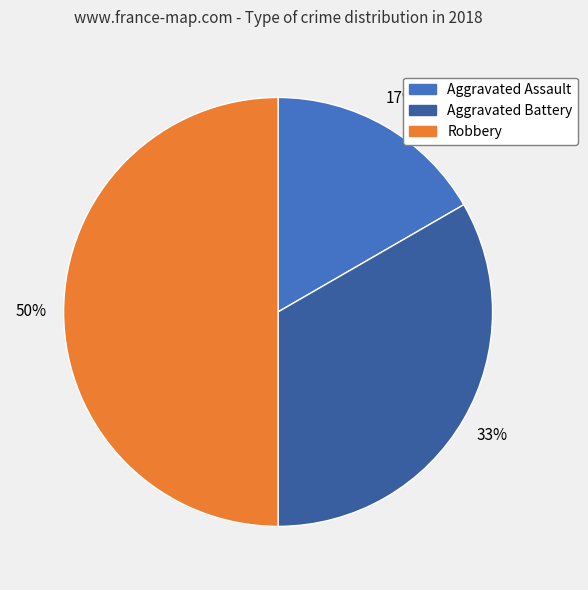

To the nearest percent, what is the difference between the largest and smallest slice percentages?

33%